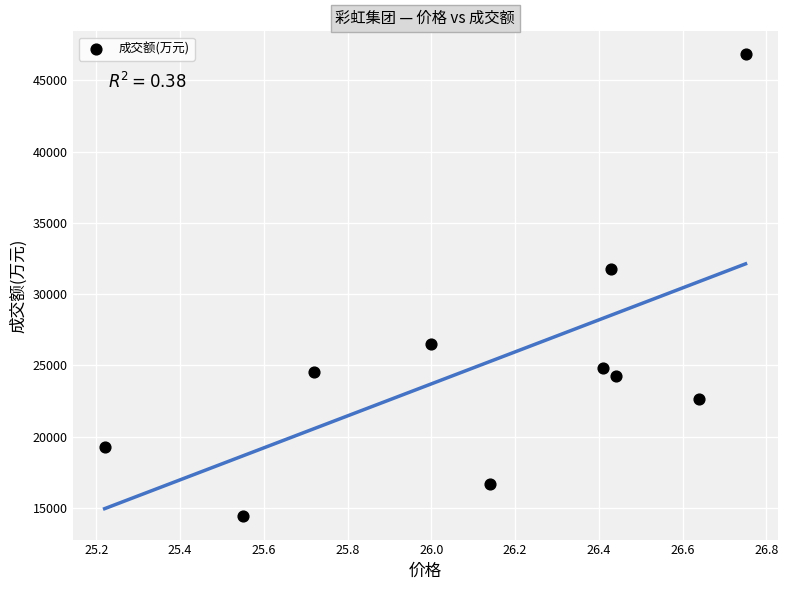

What Y value in the scatter plot is closest to 30612?

31773